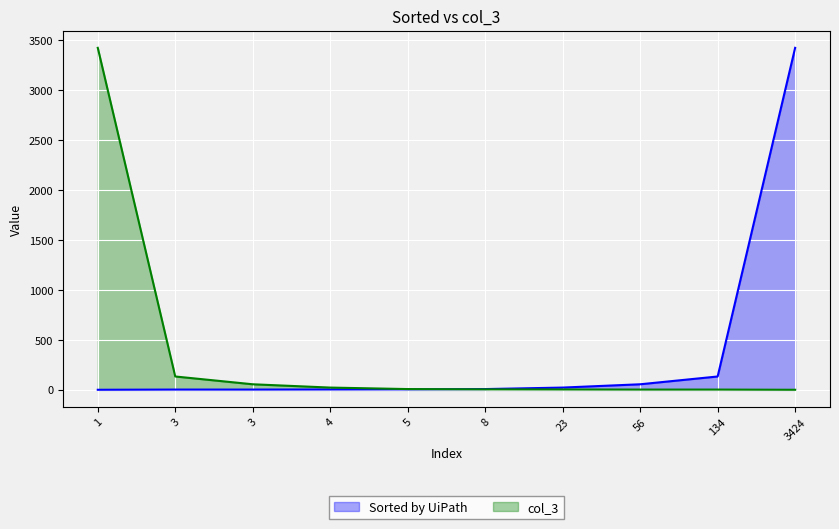

Reading left to right, extract all data points from this chart.

Sorted by UiPath: 1	3	3	4	5	8	23	56	134	3424
col_3: 3424	134	56	23	8	5	4	3	3	1